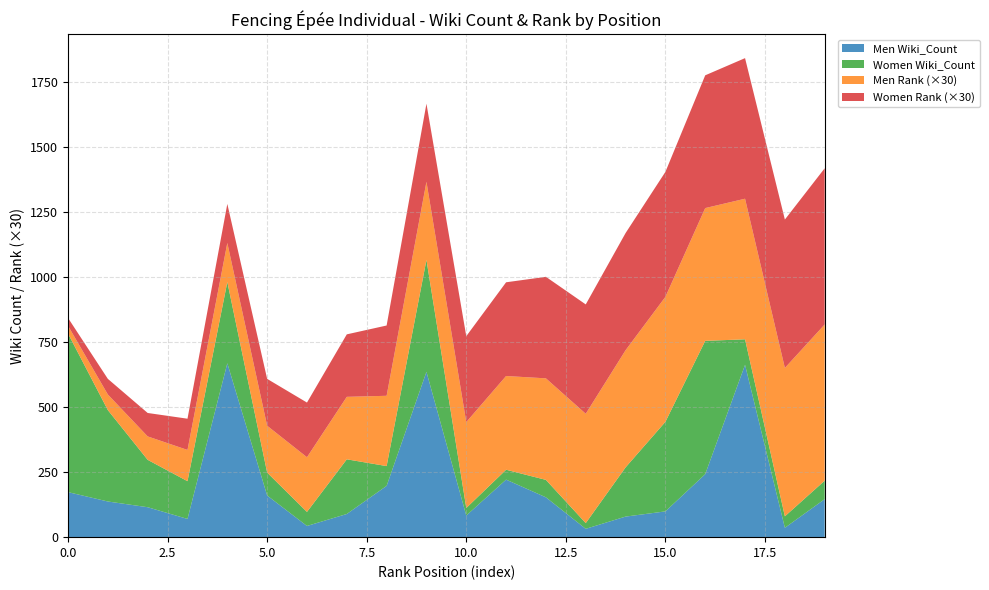

Reading right to left, list all the values displayed in this chart.

Men Wiki_Count: 146	36	662	242	99	79	32	153	221	83	635	197	89	43	160	668	70	115	137	173
Men Rank: 20	19	18	17	16	15	14	13	12	11	10	9	8	7	6	5	4	3	2	1
Women Wiki_Count: 71	44	98	512	344	189	22	67	38	29	430	76	210	54	88	312	145	182	351	609
Women Rank: 20	19	18	17	16	15	14	13	12	11	10	9	8	7	6	5	4	3	2	1